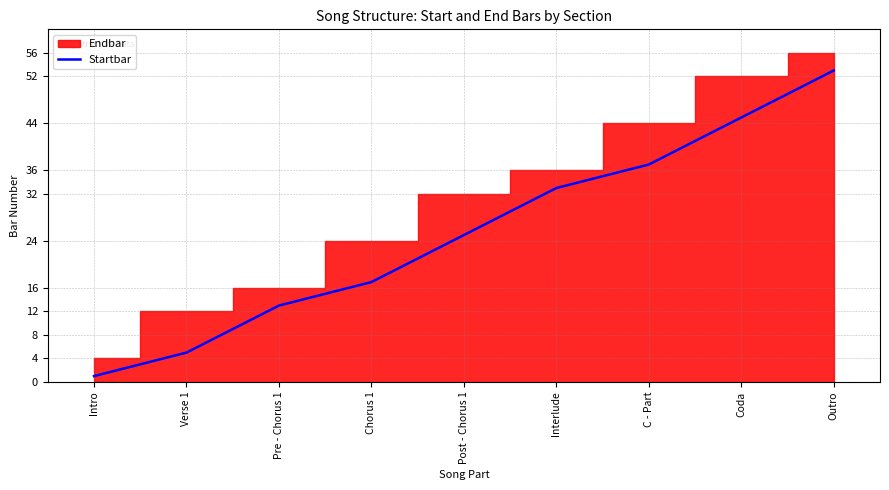

What is the maximum value shown in the chart?

53